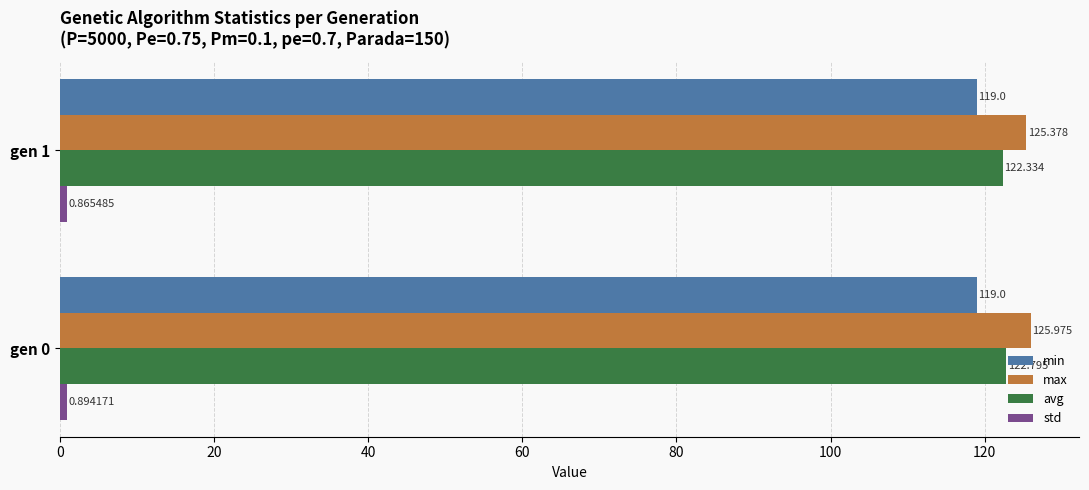

Which series has the largest total across all categories?

max